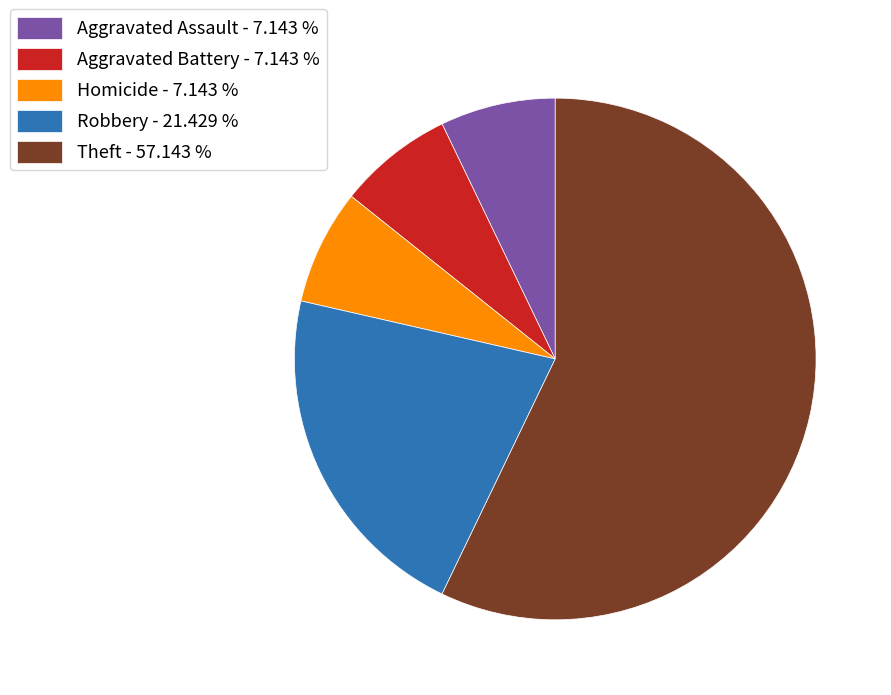

Does Aggravated Battery - 7.143 % account for over 50% of the chart?

No